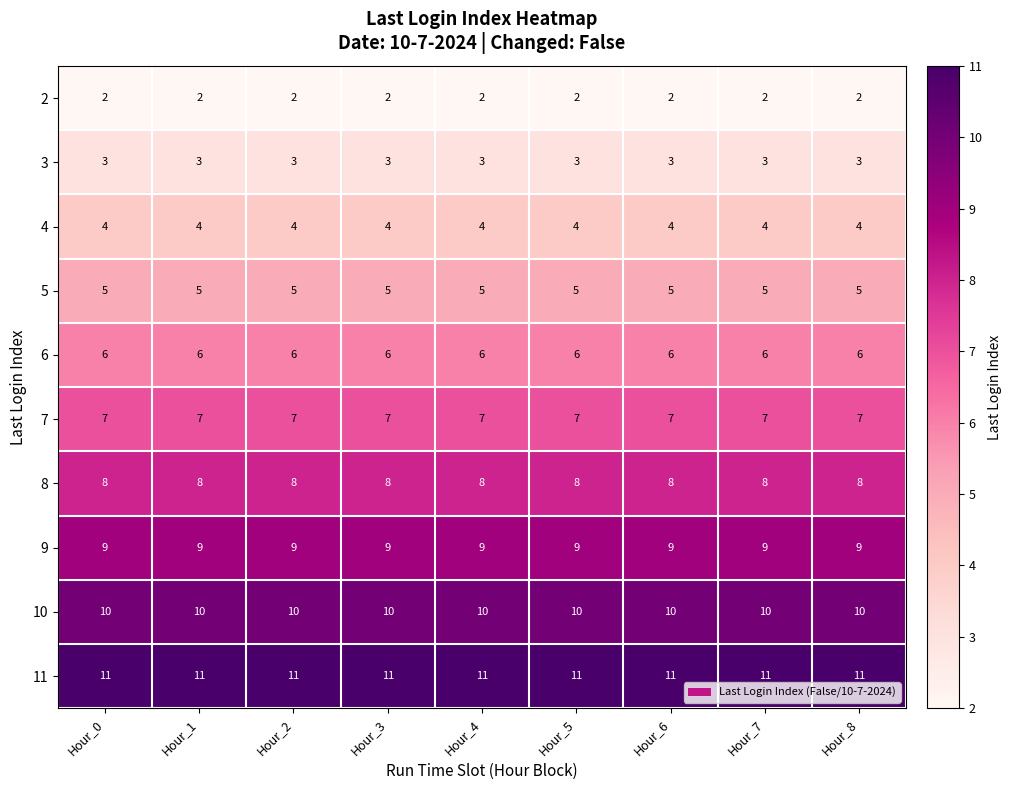

What is the greatest value displayed?

11